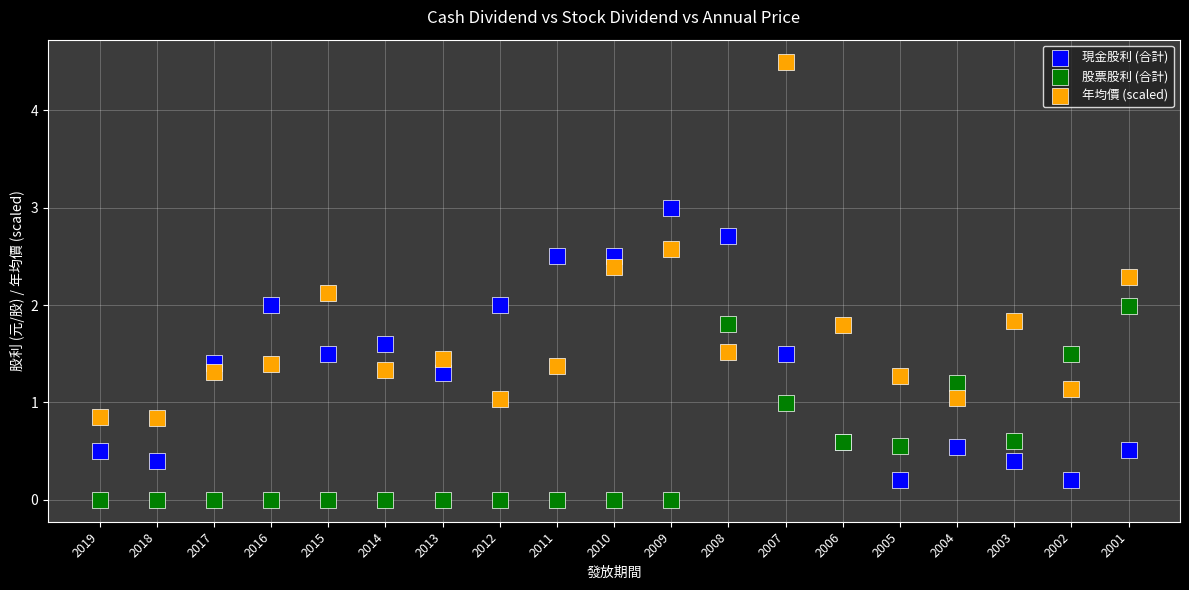

Which series has the widest spread of Y values?

年均價 (scaled)